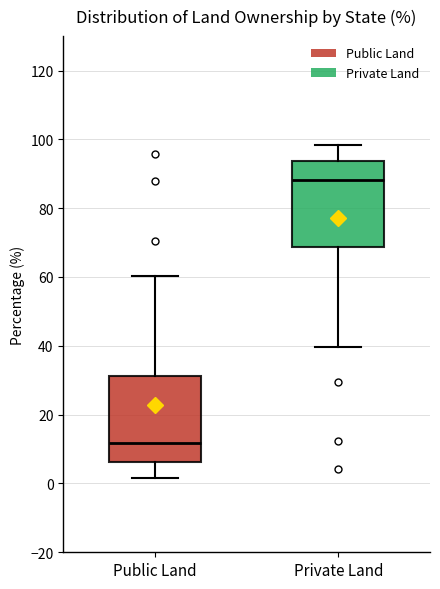

Reading left to right, read every box against the y-axis: the position of its median line, the range the box covers, and the ends of its whiskers. The values are not printed on the chart, so give them approximately, as read against the axis.

Public Land: median 12, box 6 to 32, whiskers 2 to 60
Private Land: median 88, box 68 to 94, whiskers 40 to 98